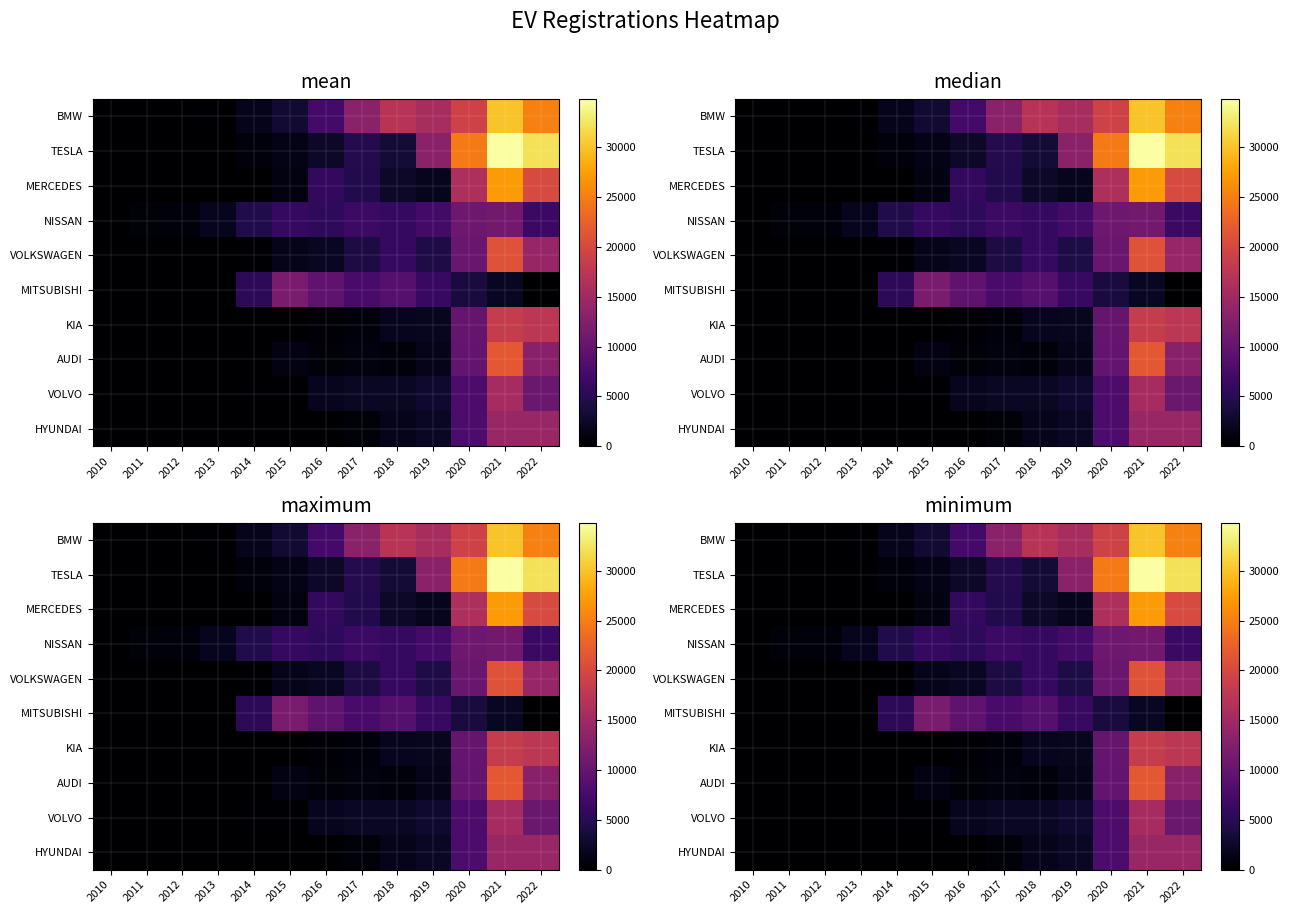

Is it true that BMW equals 11704 at 2016?

False